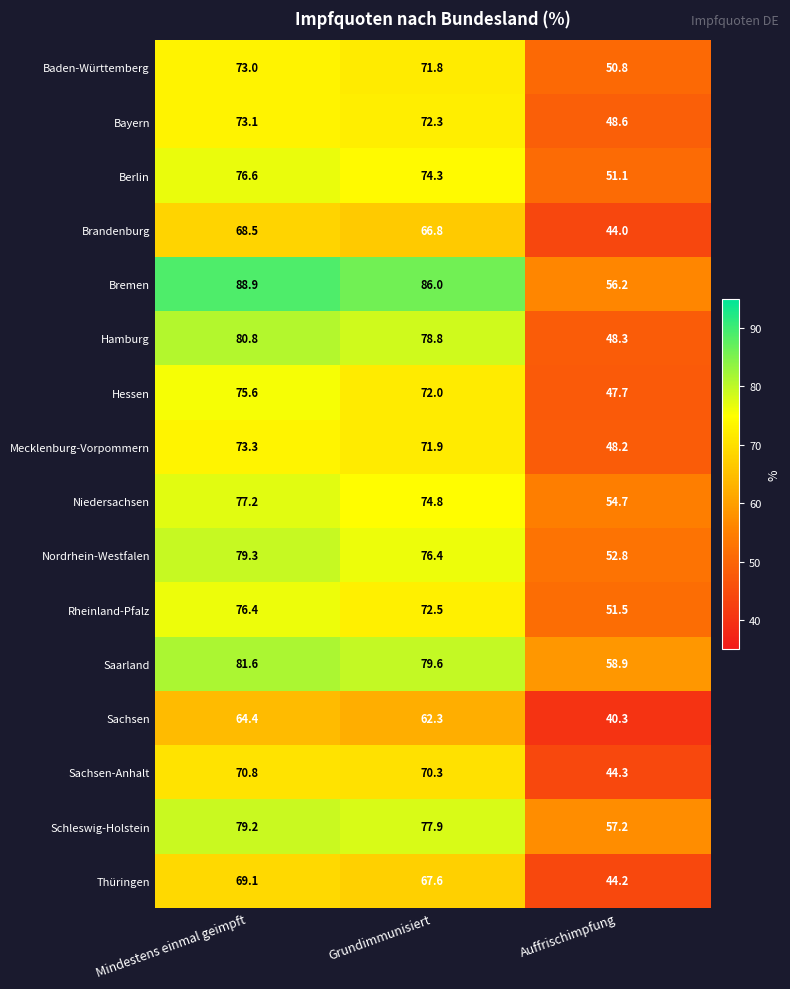

True or false: Saarland has a value of 81.6 at Mindestens einmal geimpft.

True